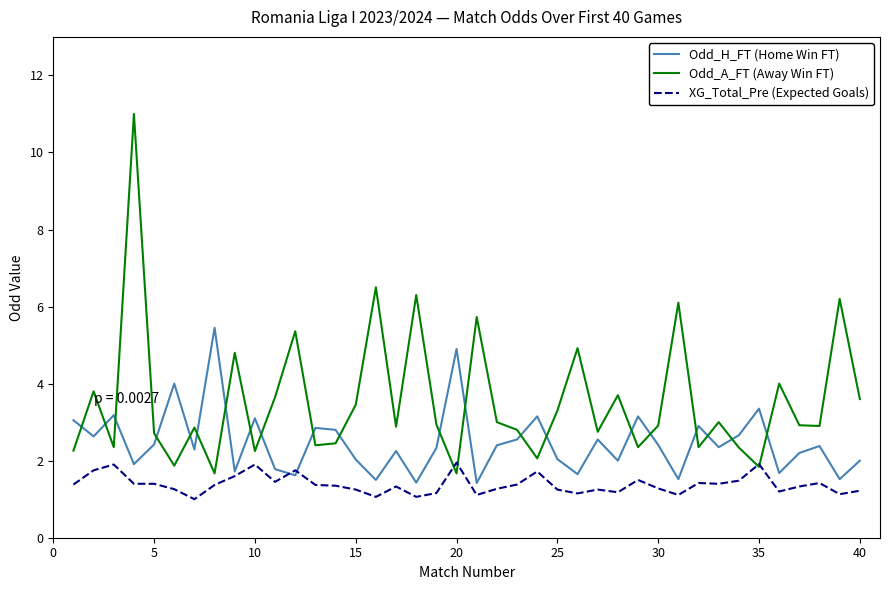

List the series in order of their overall mean, highest first.

Odd_A_FT (Away Win FT), Odd_H_FT (Home Win FT), XG_Total_Pre (Expected Goals)